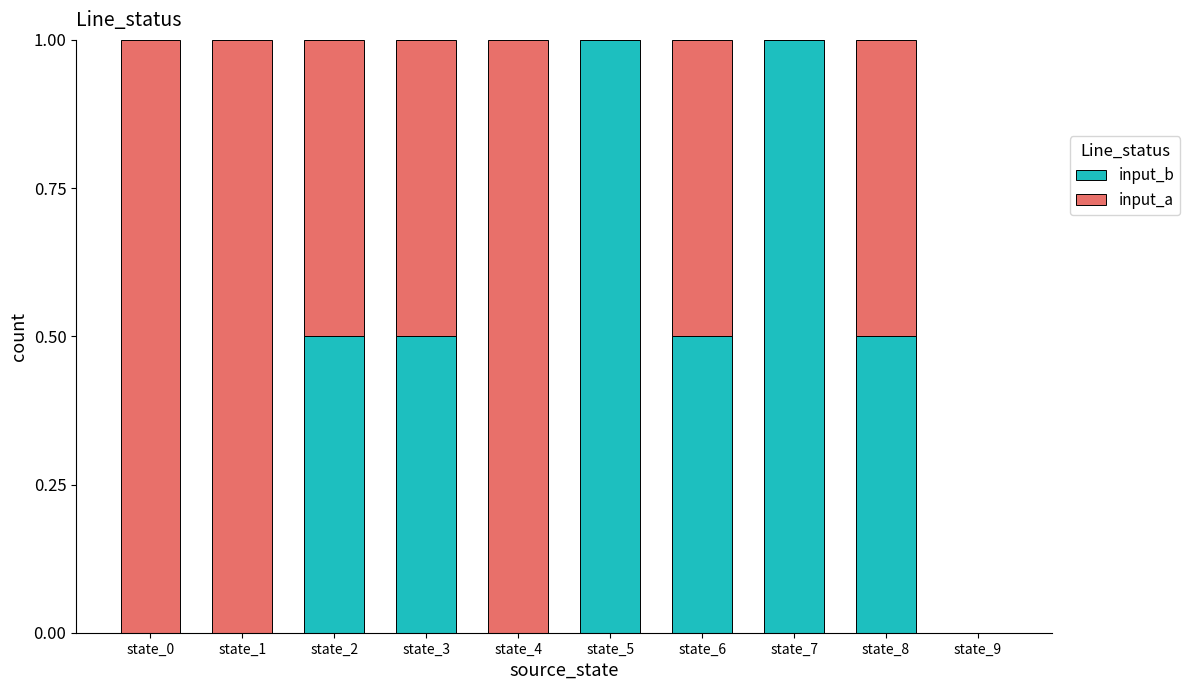

What is the total value across all series at state_2?

1.0